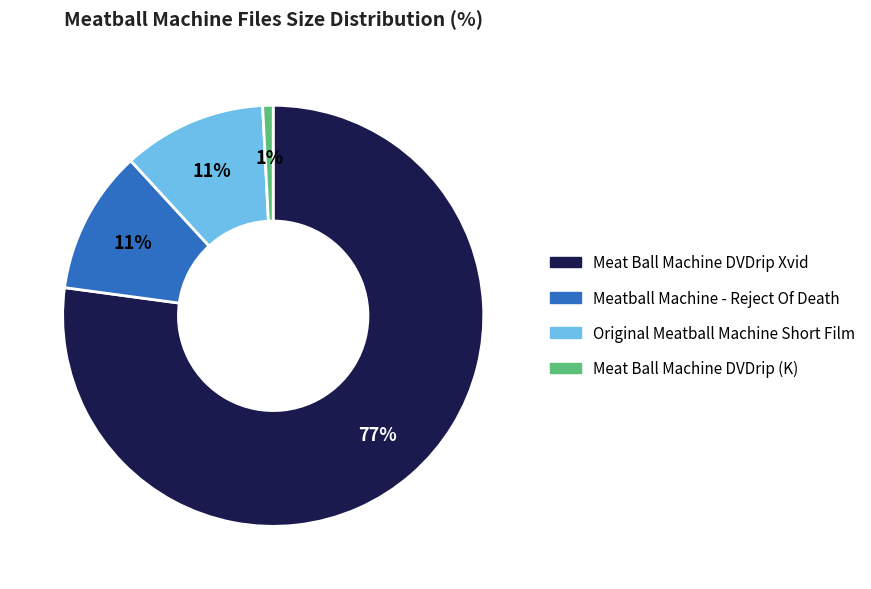

Combined, do Meat Ball Machine DVDrip Xvid and Original Meatball Machine Short Film account for over 50%?

Yes